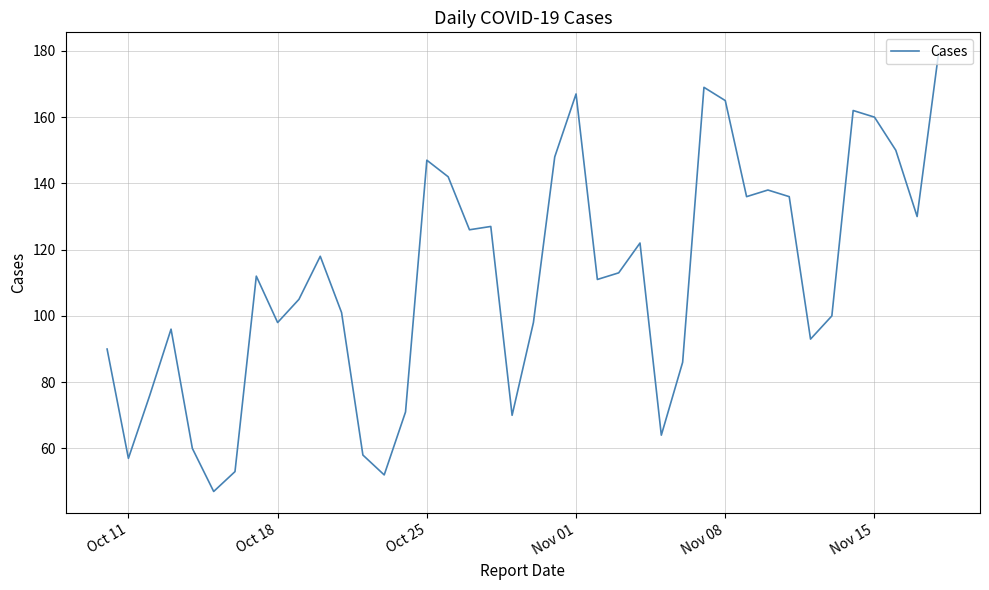

What is the minimum value shown in the chart?

47